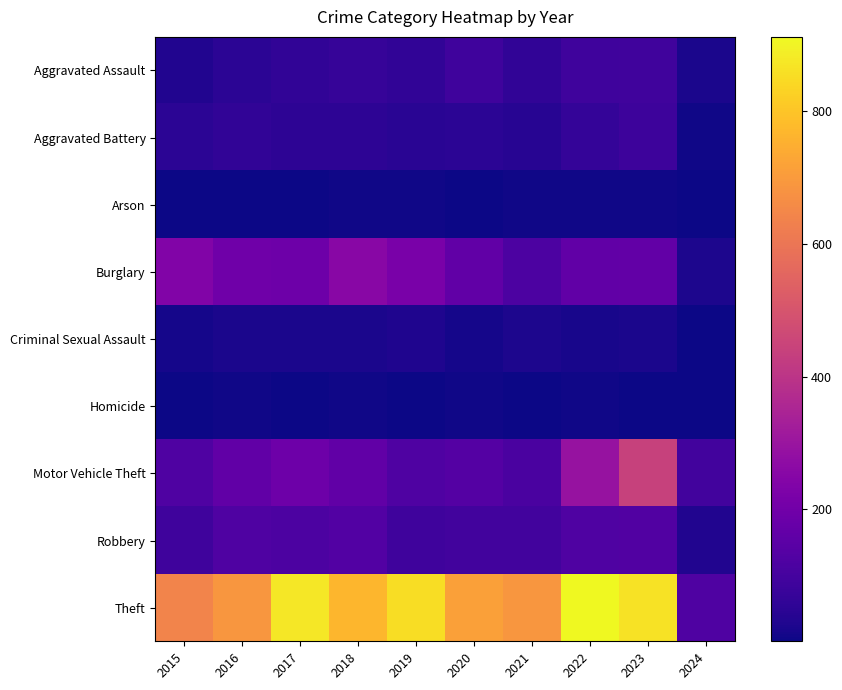

Reading right to left, extract all data points from this chart.

Aggravated Assault: 2024=20	2023=93	2022=89	2021=58	2020=87	2019=61	2018=72	2017=59	2016=50	2015=31
Aggravated Battery: 2024=8	2023=83	2022=66	2021=43	2020=48	2019=45	2018=52	2017=54	2016=60	2015=50
Arson: 2024=1	2023=6	2022=7	2021=6	2020=4	2019=5	2018=6	2017=1	2016=3	2015=3
Burglary: 2024=25	2023=168	2022=163	2021=117	2020=163	2019=221	2018=257	2017=192	2016=194	2015=236
Criminal Sexual Assault: 2024=1	2023=21	2022=18	2021=23	2020=12	2019=29	2018=20	2017=19	2016=20	2015=13
Homicide: 2024=1	2023=4	2022=6	2021=2	2020=6	2019=3	2018=5	2017=2	2016=8	2015=4
Motor Vehicle Theft: 2024=95	2023=442	2022=291	2021=113	2020=134	2019=125	2018=164	2017=191	2016=163	2015=125
Robbery: 2024=32	2023=128	2022=125	2021=95	2020=94	2019=89	2018=130	2017=115	2016=123	2015=87
Theft: 2024=123	2023=865	2022=912	2021=691	2020=713	2019=855	2018=767	2017=873	2016=689	2015=641